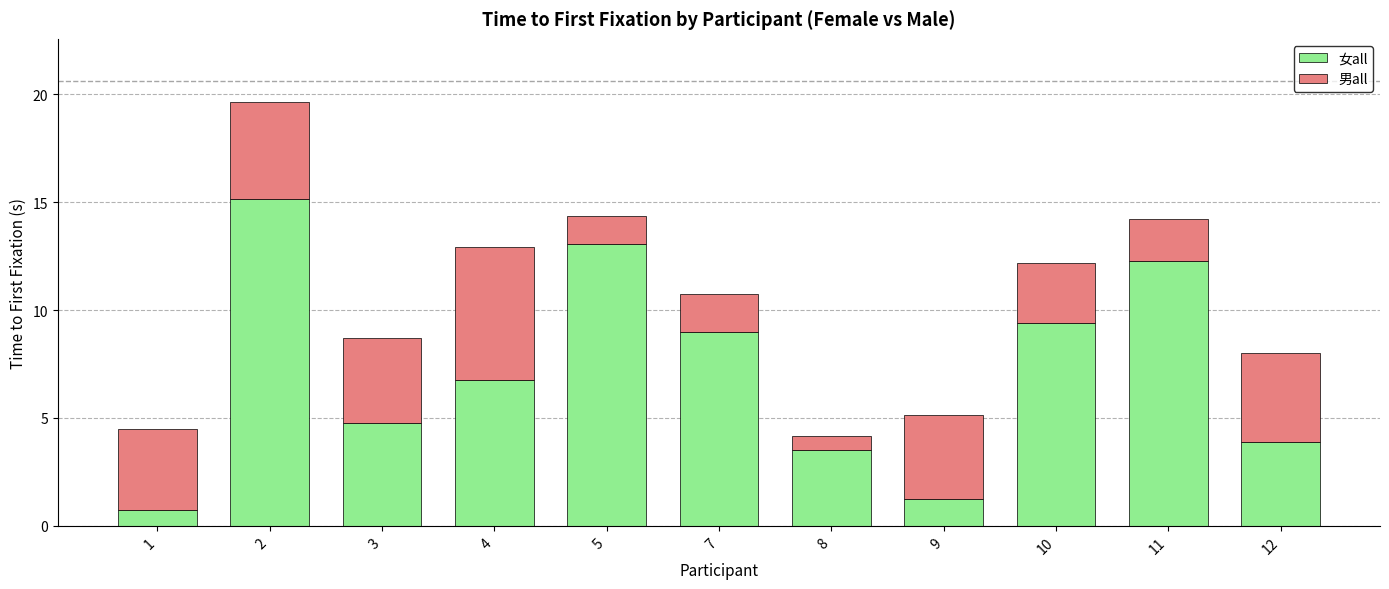

What is the total value across all series at 5?

14.4